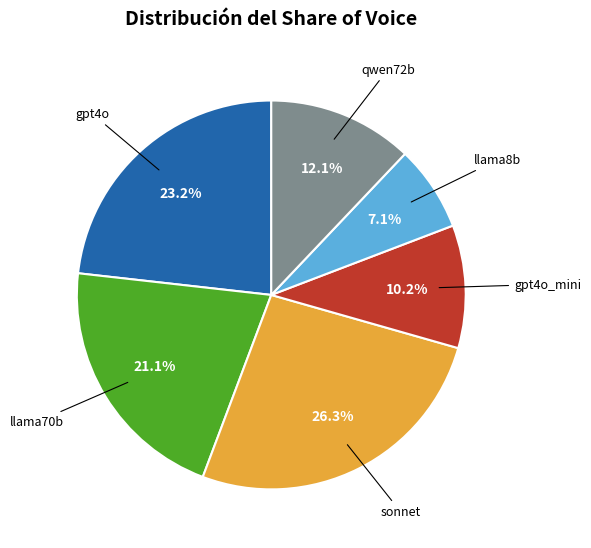

Is there any slice that represents more than half of the pie?

No